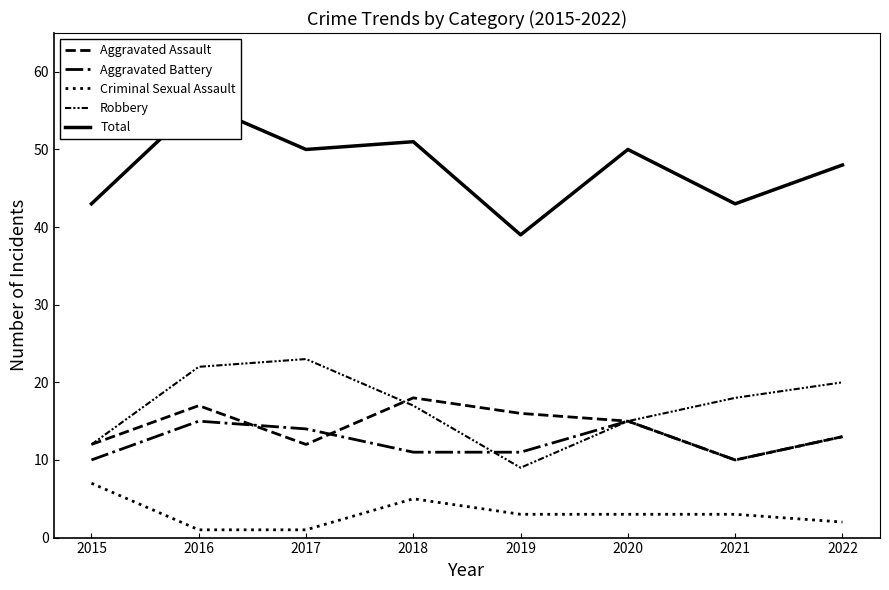

What is the difference between the Robbery values at 2016 and 2022?

2